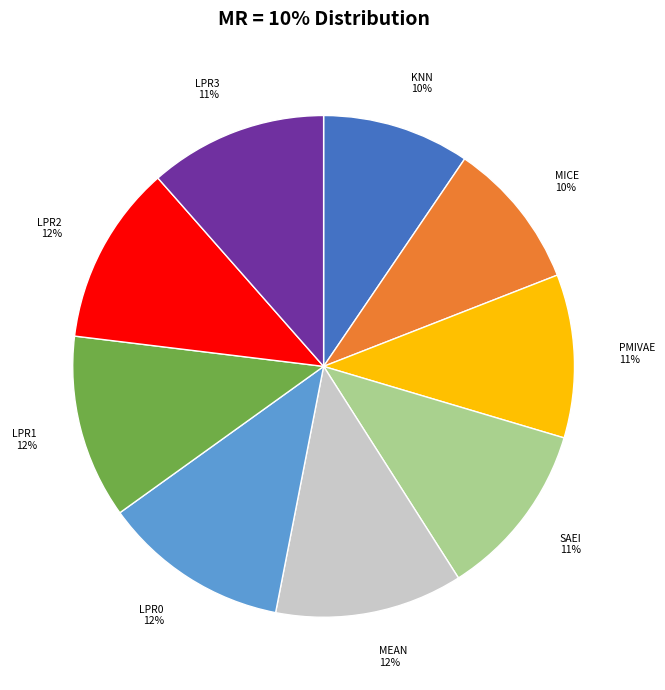

Is KNN the majority of the pie?

No